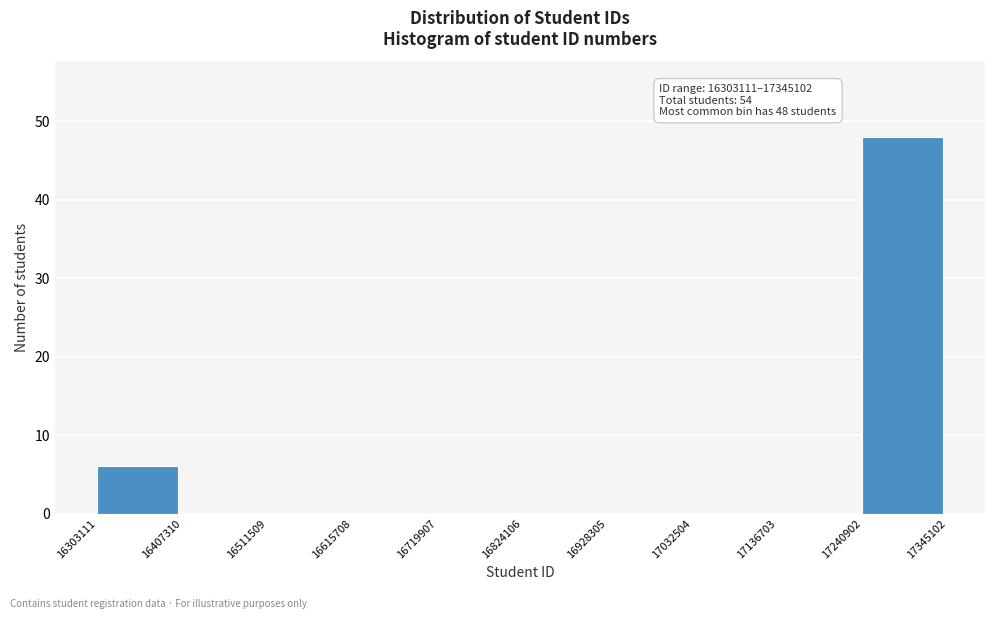

Over which range of the x-axis is the bar tallest?

17240902 to 17345102